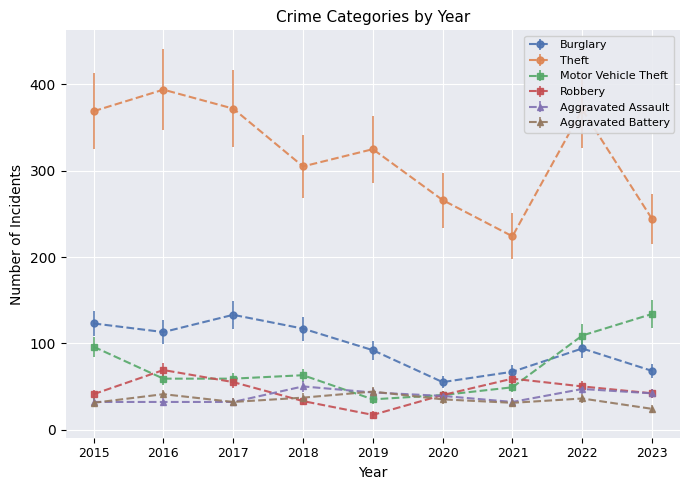

True or false: Burglary and Aggravated Battery intersect in this chart.

False